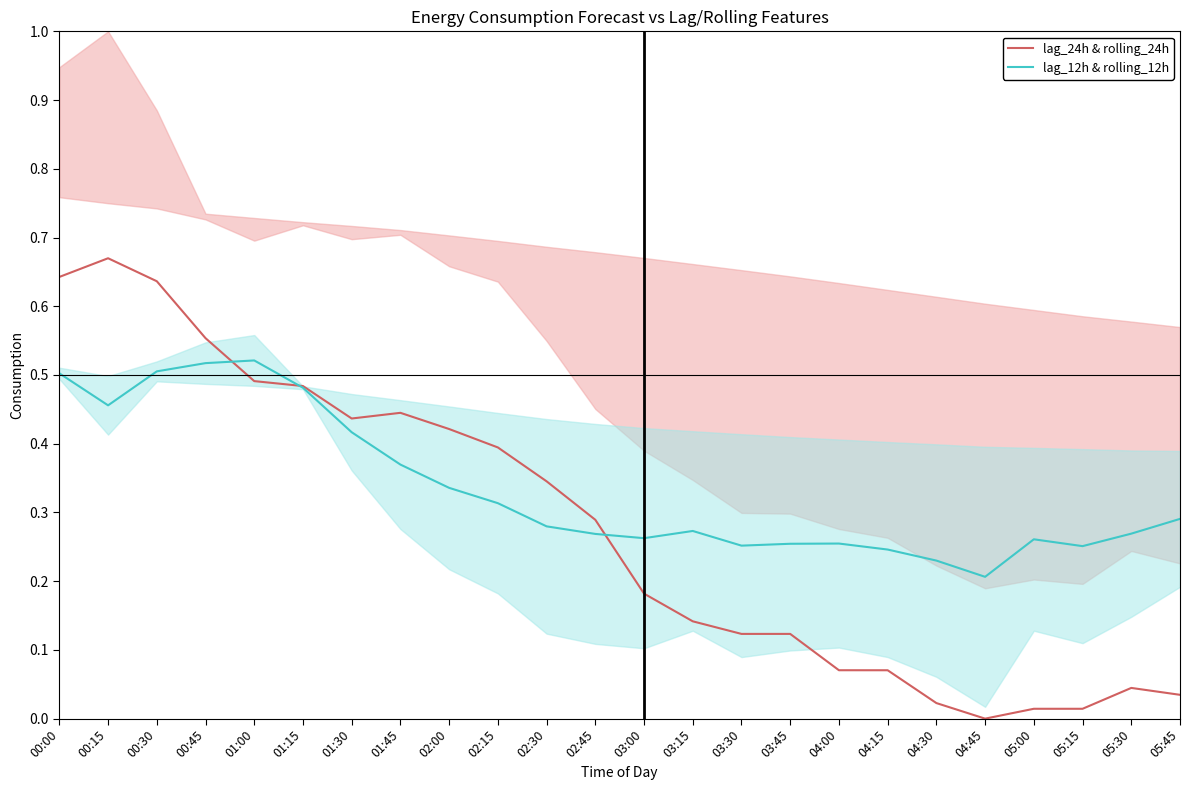

Which label corresponds to the largest value in the chart?

00:15